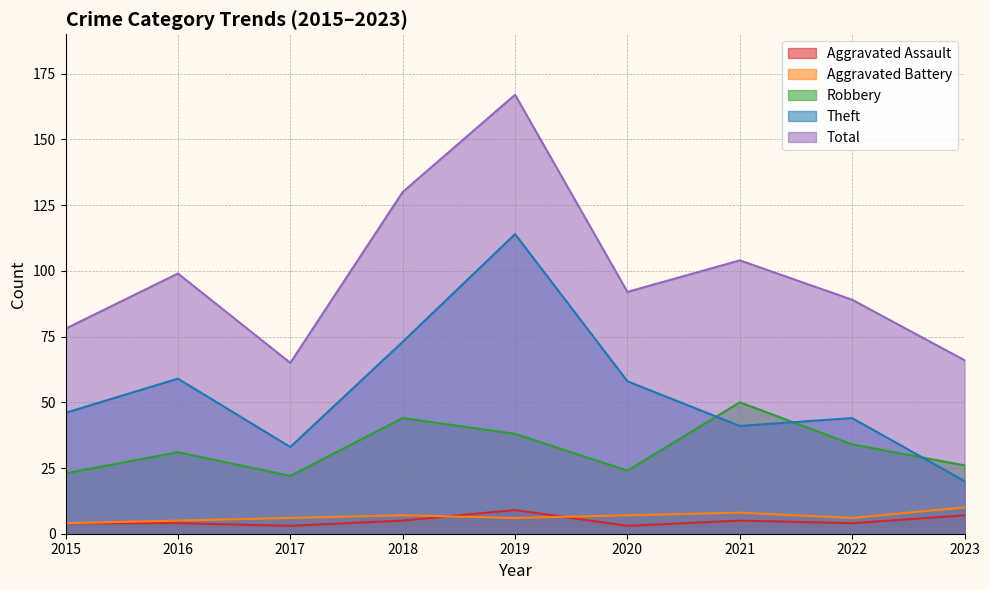

Which category has the highest value across all series?

2019